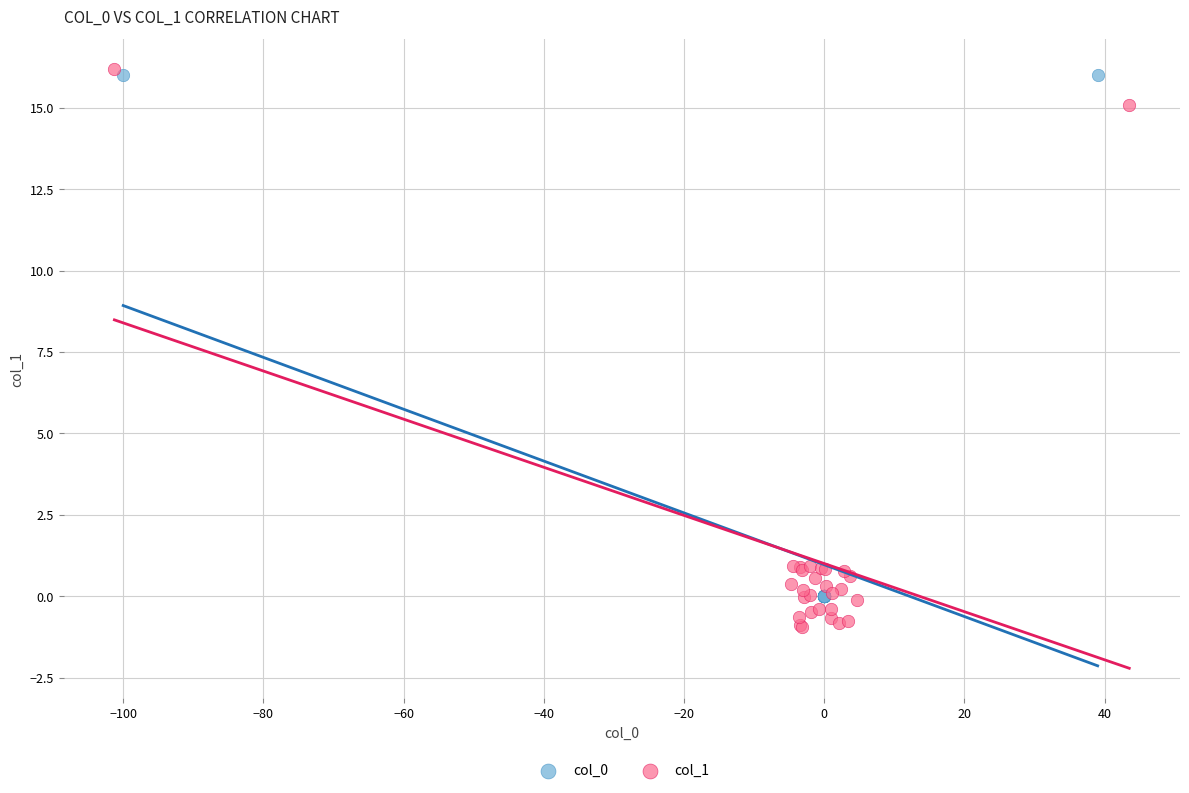

Which series reaches the minimum Y coordinate?

col_1